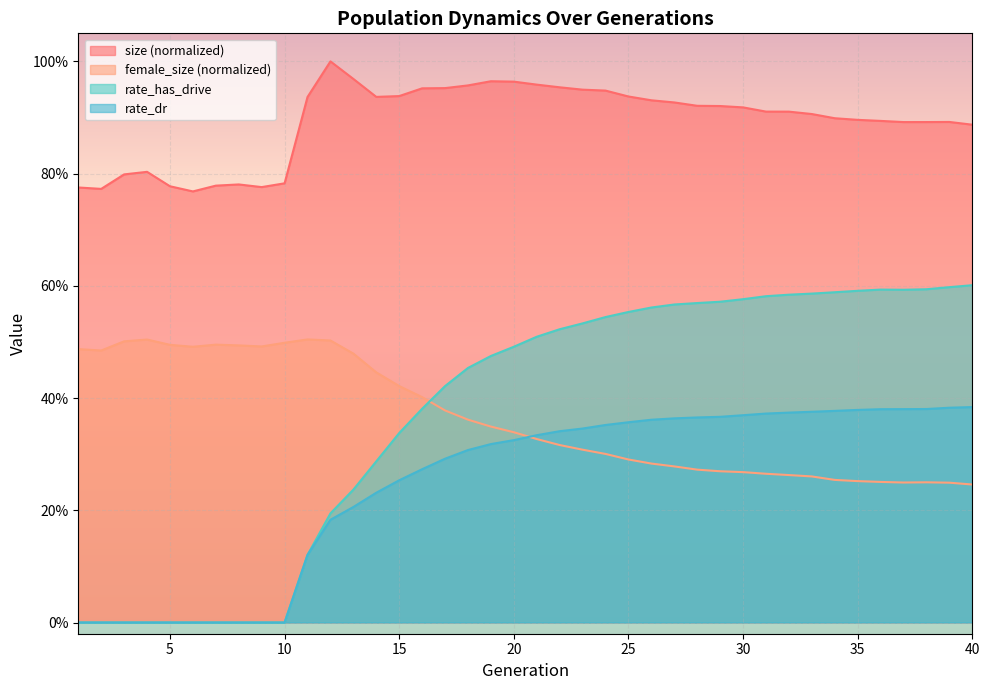

True or false: rate_has_drive has more than 0 points higher than both neighbors.

True